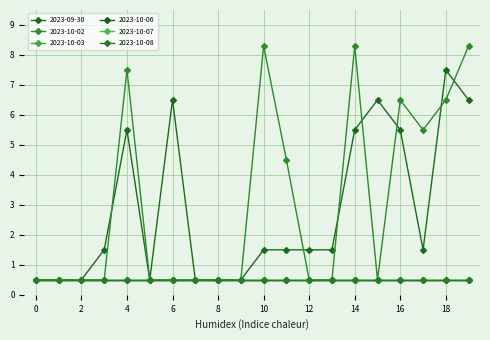

Does the chart have visible grid lines?

Yes